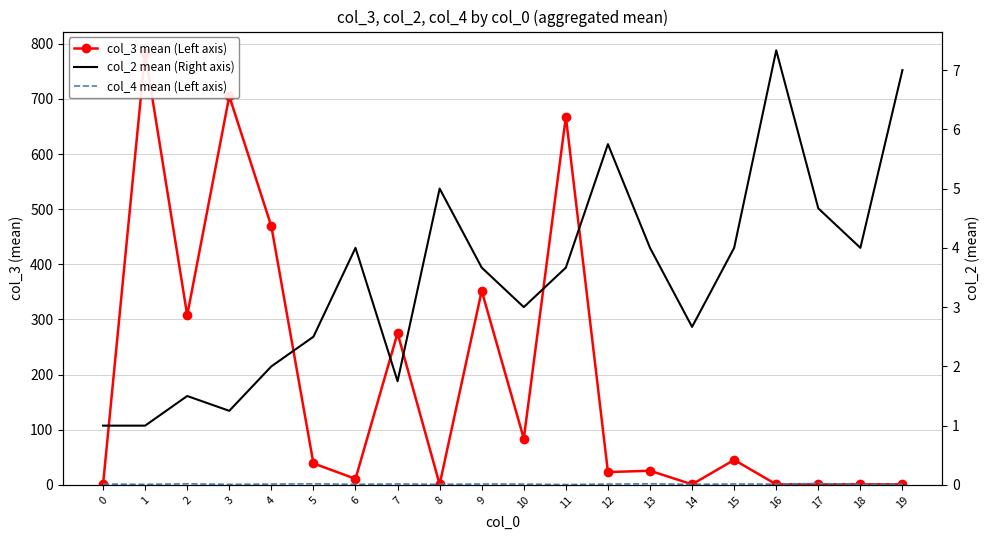

Reading left to right, list all the values displayed in this chart.

col_3 mean (Left axis): 1.0	783.0	307.8	705.0	469.0	39.0	11.0	275.2	1.0	352.0	83.9	667.7	23.2	25.7	1.0	45.3	1.0	1.0	1.0	1.0
col_4 mean (Left axis): 1.5	1.0	2.0	1.0	1.5	2.0	1.0	1.8	1.0	1.7	1.4	0.7	1.5	2.0	1.0	1.7	1.3	2.7	0.7	1.3
col_2 mean (Right axis): 1.0	1.0	1.5	1.2	2.0	2.5	4.0	1.8	5.0	3.7	3.0	3.7	5.8	4.0	2.7	4.0	7.3	4.7	4.0	7.0